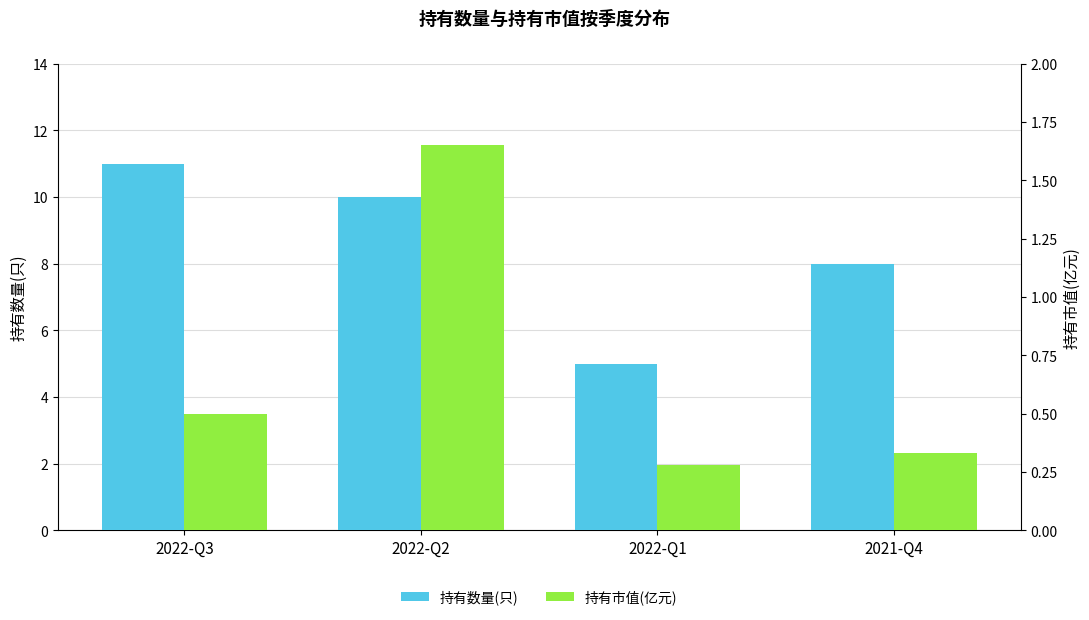

Reading left to right, list all the values displayed in this chart.

持有数量(只): 11.0	10.0	5.0	8.0
持有市值(亿元): 0.5	1.6	0.3	0.3